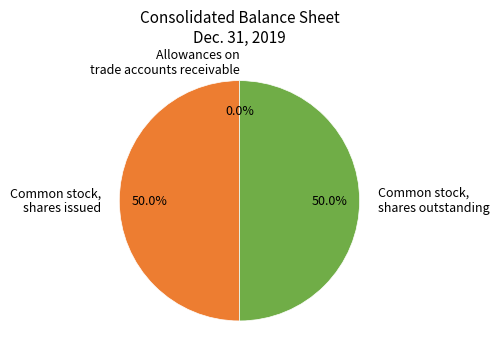

What is the total percentage of Common stock, shares issued and Common stock, shares outstanding?

100.0%